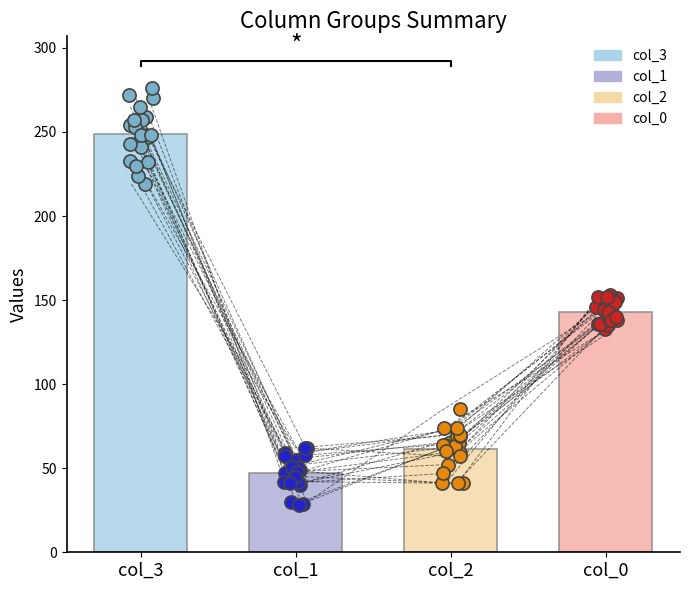

Is the value of col_2 points at 4 greater than the value of col_3 points at 11?

No